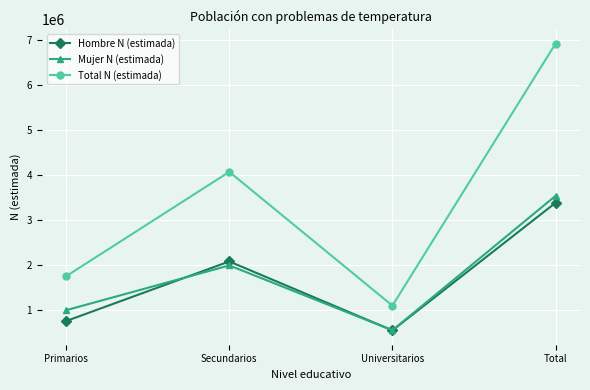

What is the total value across all series at Total?

13819436